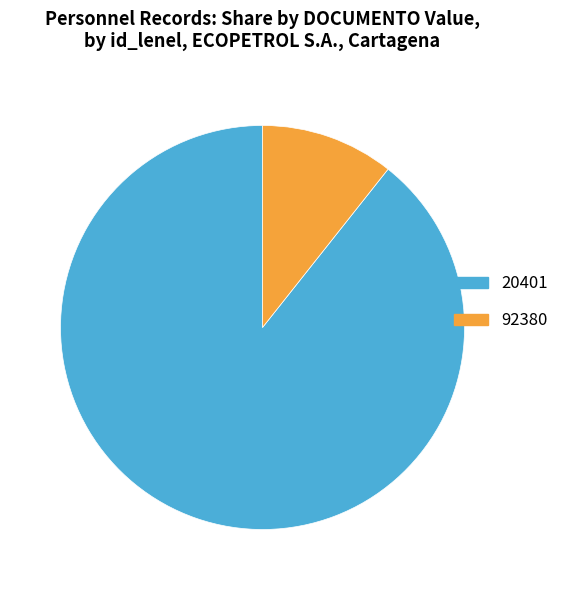

What is the majority slice?

20401